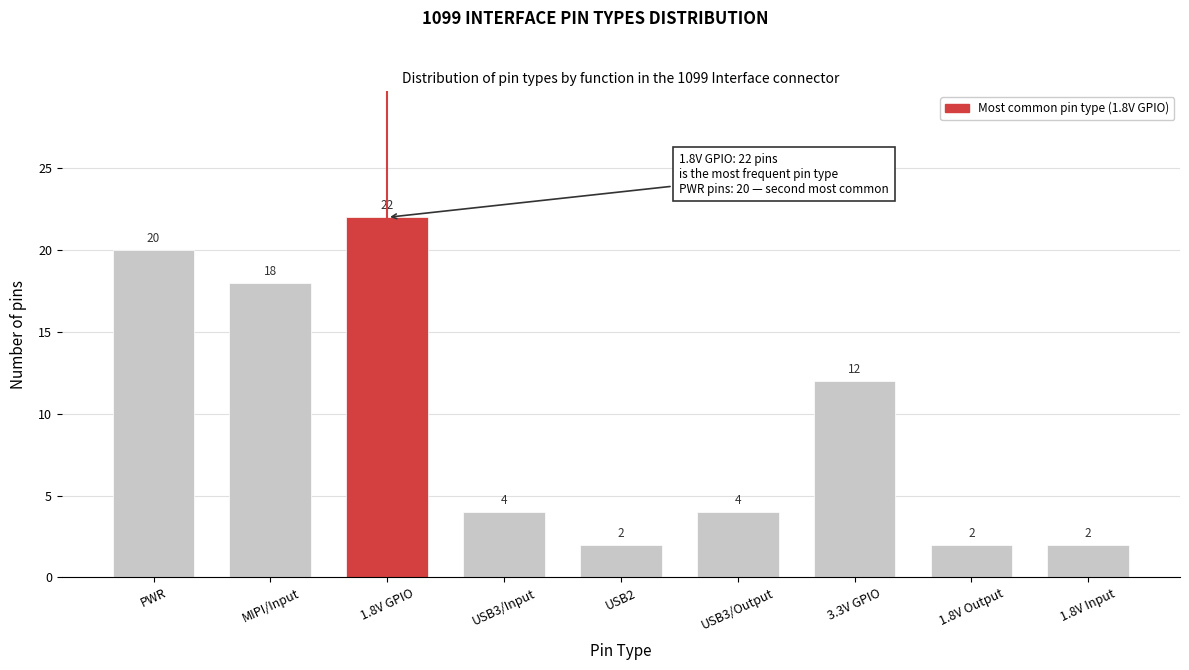

Reading left to right, list all the values displayed in this chart.

20	18	22	4	2	4	12	2	2